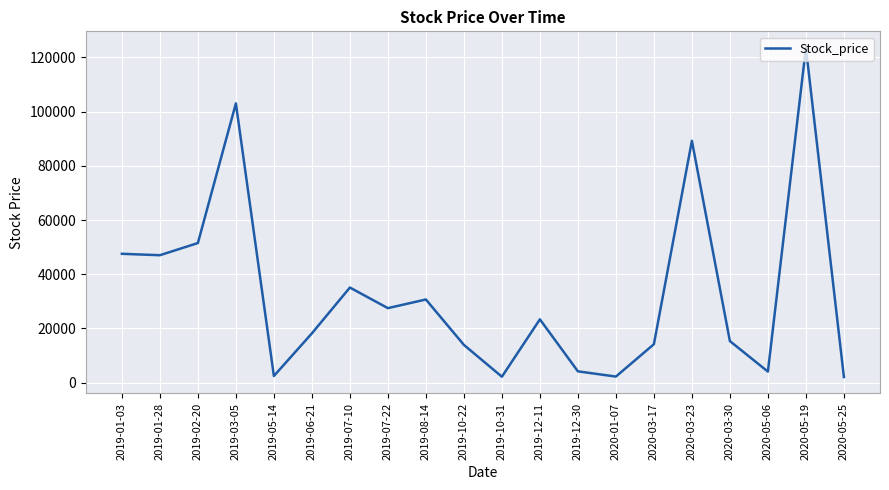

What is the average value?

32874